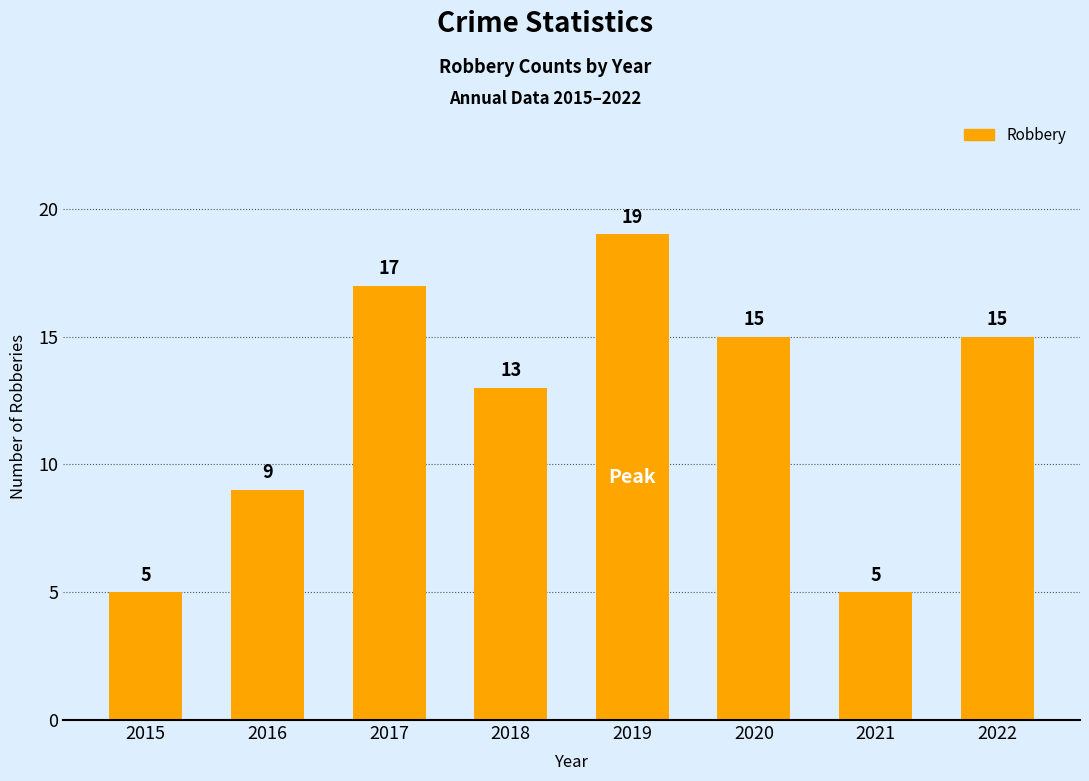

At which label does the data first exceed 15?

2017